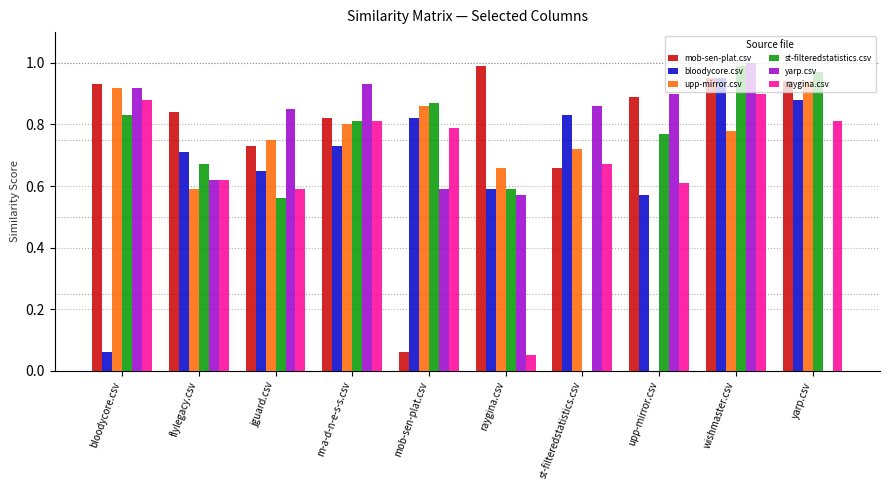

What is the sum of the raygina.csv values at yarp.csv and jguard.csv?

1.4